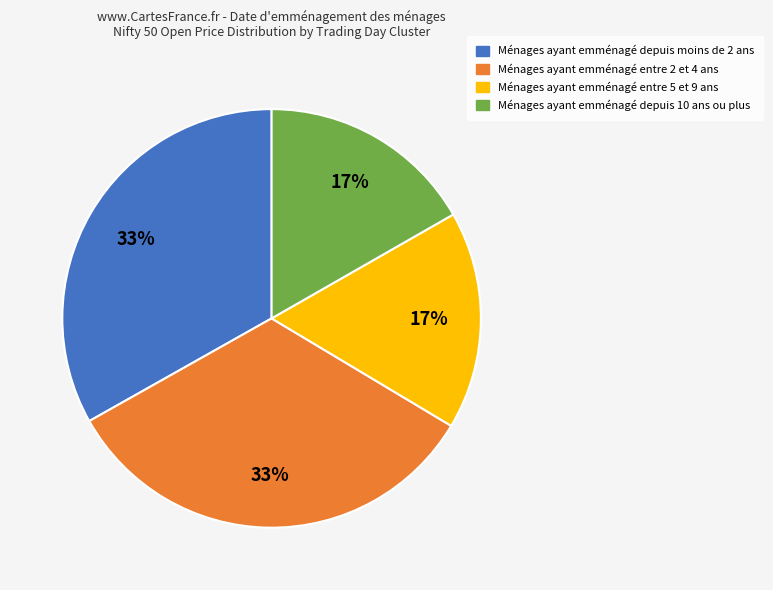

Is there any slice that represents more than half of the pie?

No